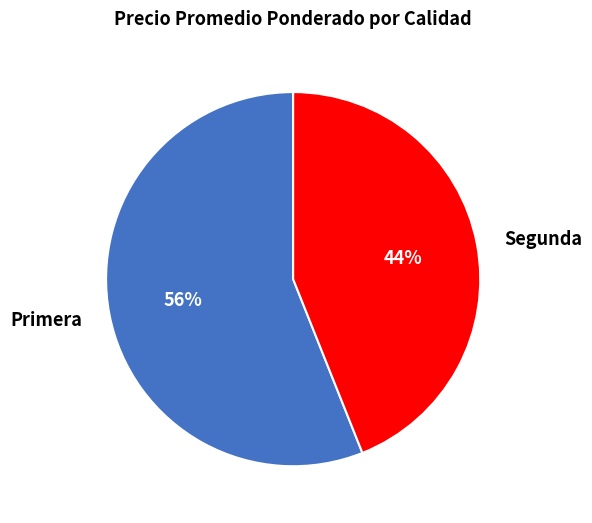

Is the sum of Segunda and Primera greater than half?

Yes